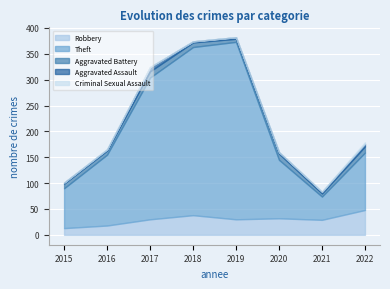

List the series in order of their peak value, lowest first.

Criminal Sexual Assault, Aggravated Assault, Aggravated Battery, Robbery, Theft